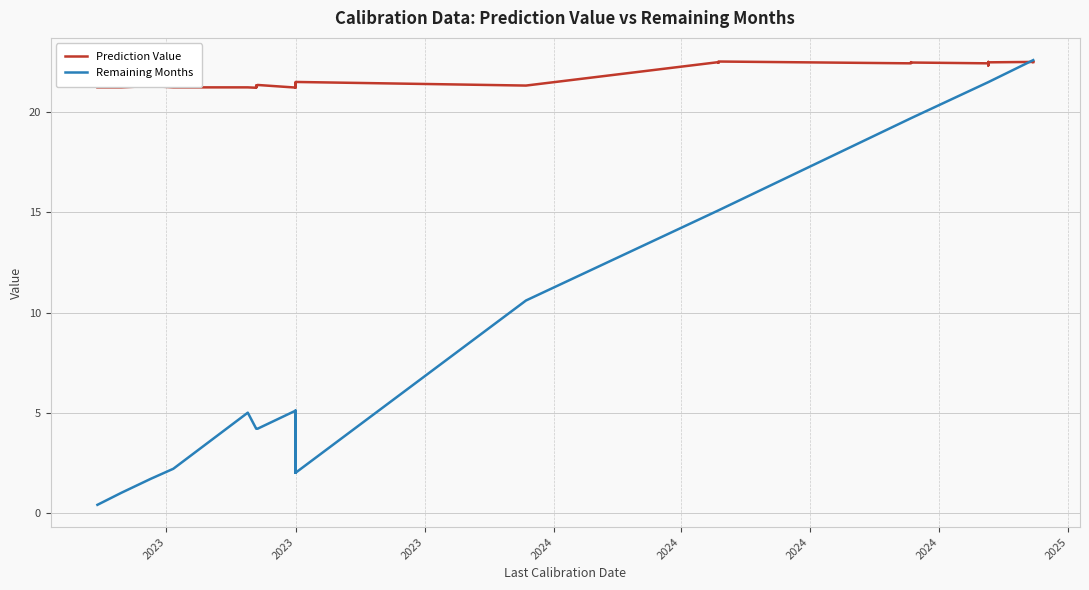

The Remaining Months series shows 7.5 at 2023. True or false?

False